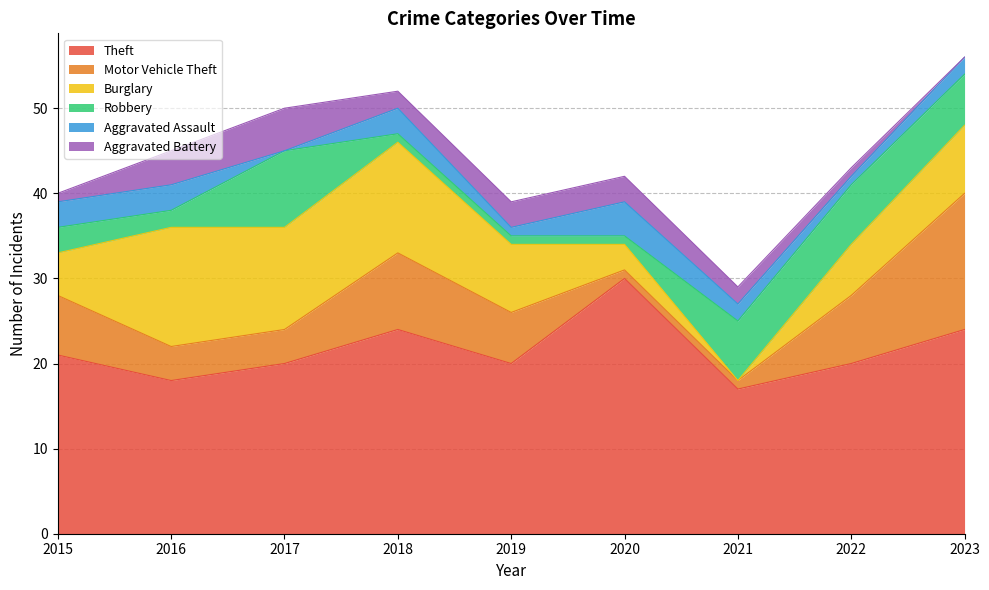

Reading left to right, list all the values displayed in this chart.

Theft: 21	18	20	24	20	30	17	20	24
Motor Vehicle Theft: 7	4	4	9	6	1	1	8	16
Burglary: 5	14	12	13	8	3	0	6	8
Robbery: 3	2	9	1	1	1	7	7	6
Aggravated Assault: 3	3	0	3	1	4	2	1	2
Aggravated Battery: 1	4	5	2	3	3	2	1	0